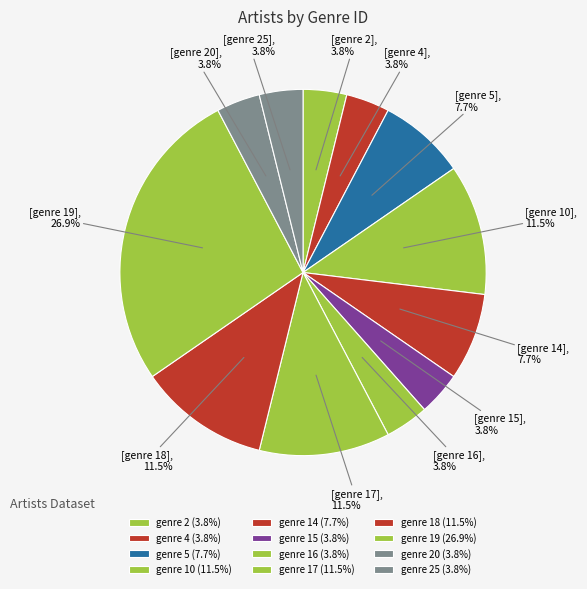

Count the number of slices in the pie.

12